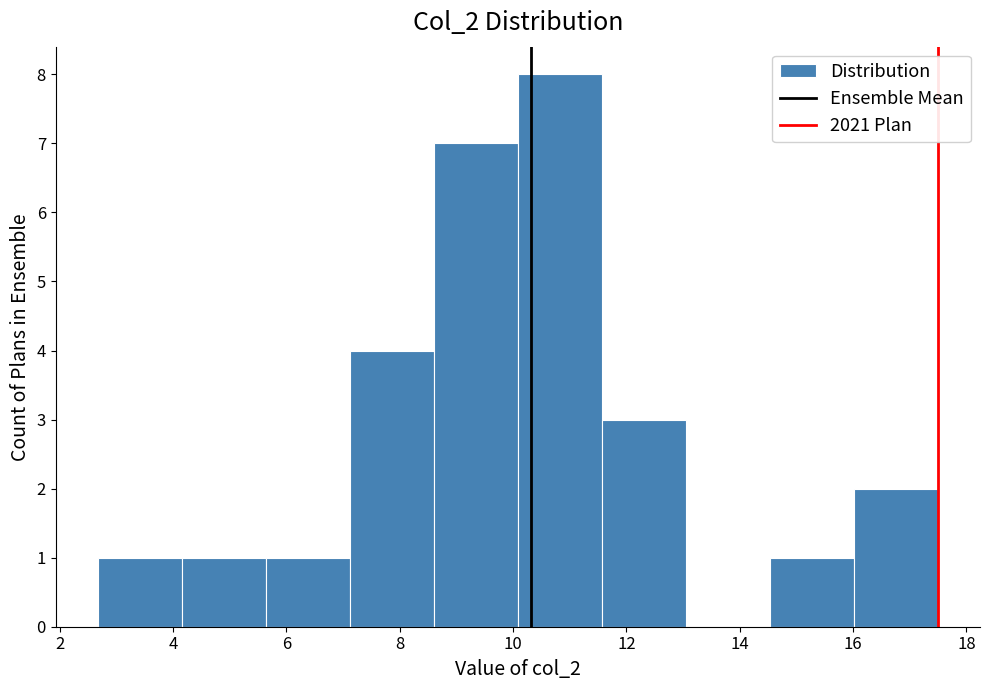

Reading left to right, list every bar in this chart as the range it spans on the x-axis followed by its height. Neither the bar edges nor the heights are printed on the chart, so give them approximately, as read against the axes.

2.6 to 4.2: 1
4.2 to 5.6: 1
5.6 to 7.2: 1
7.2 to 8.6: 4
8.6 to 10.0: 7
10.0 to 11.6: 8
11.6 to 13.0: 3
13.0 to 14.6: 0
14.6 to 16.0: 1
16.0 to 17.6: 2